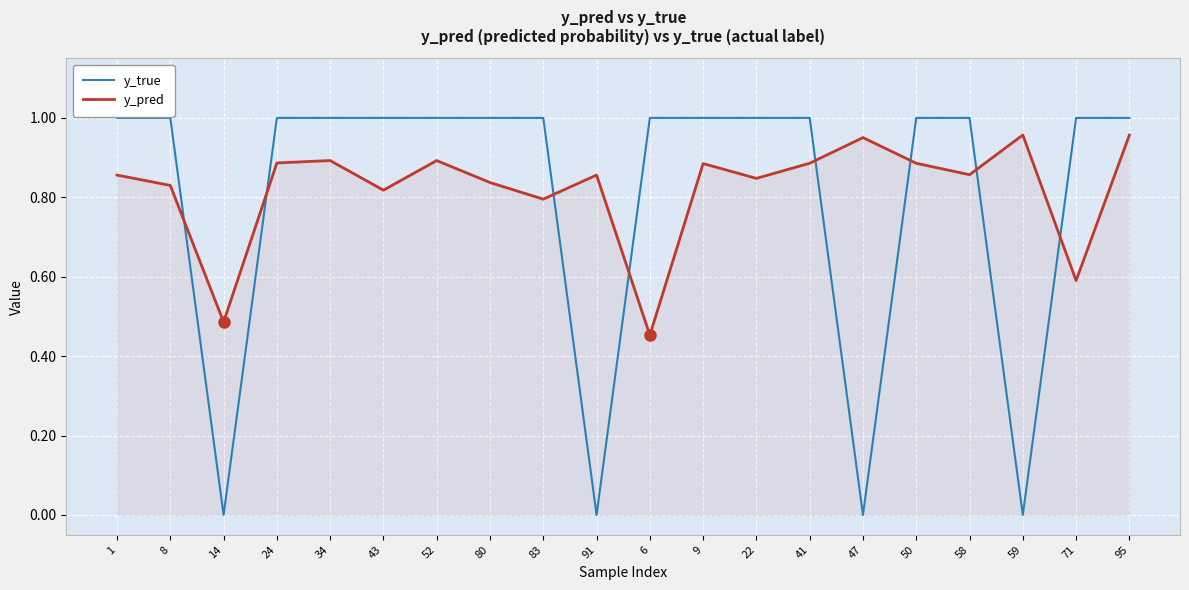

At which category is the sum across all series the highest?

95